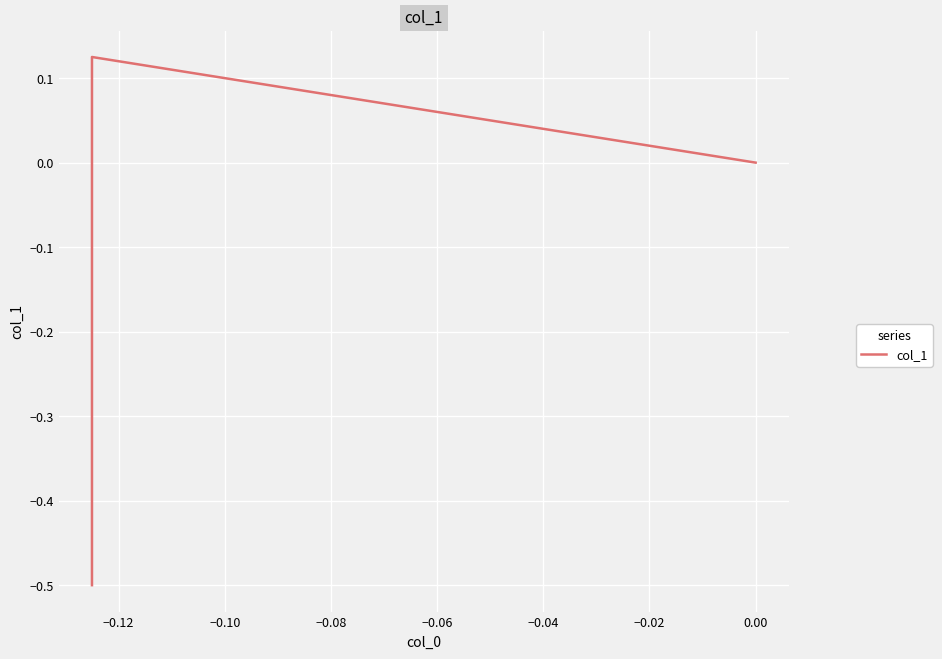

What is the value of the 1st point from the left?

-0.5